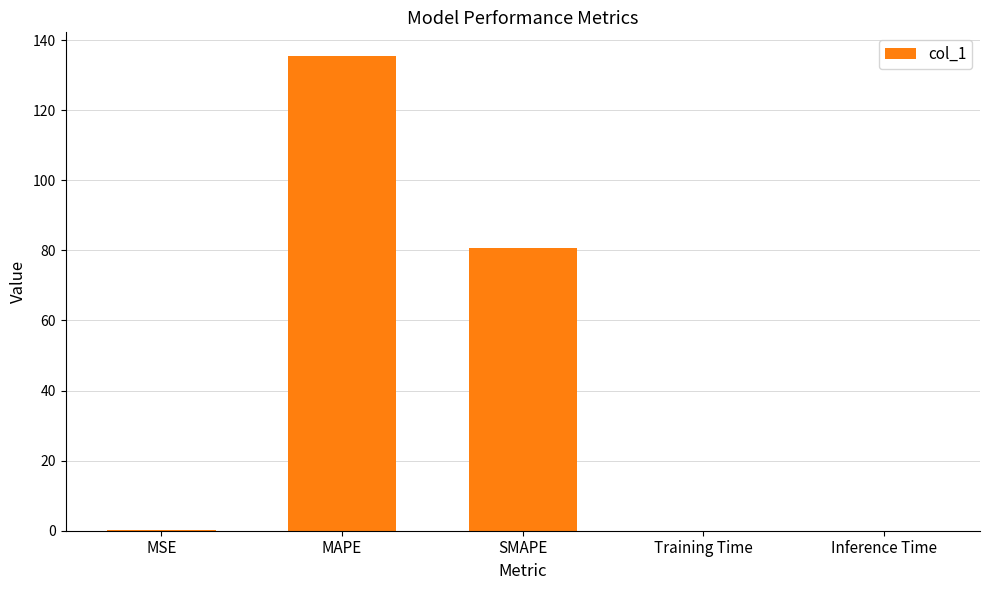

The value at MSE is 0.1. True or false?

True